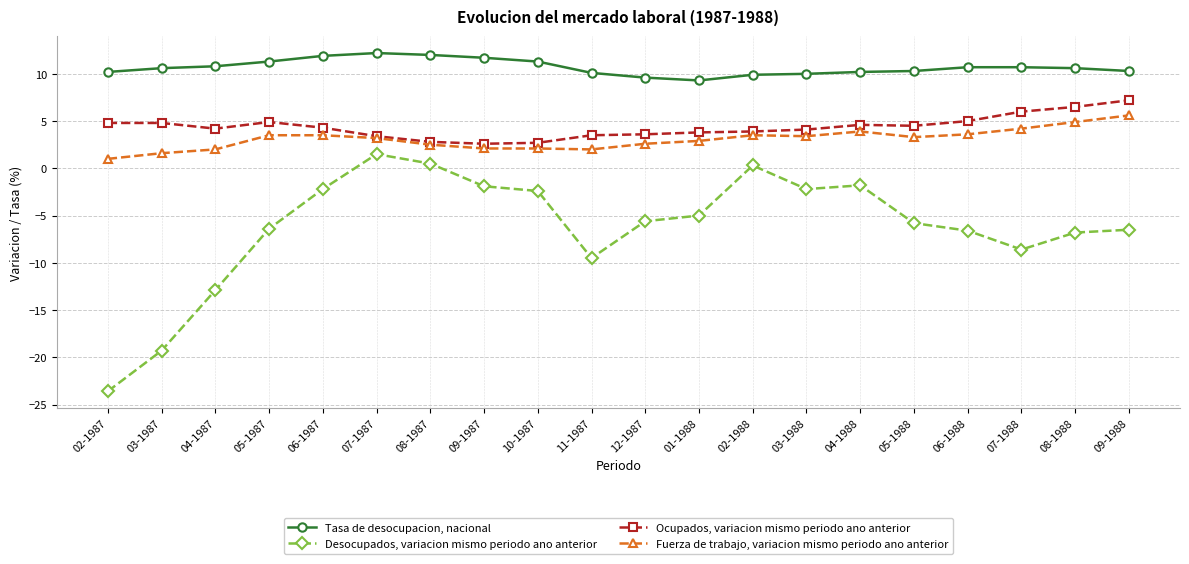

Which series has the largest total across all categories?

Tasa de desocupacion, nacional